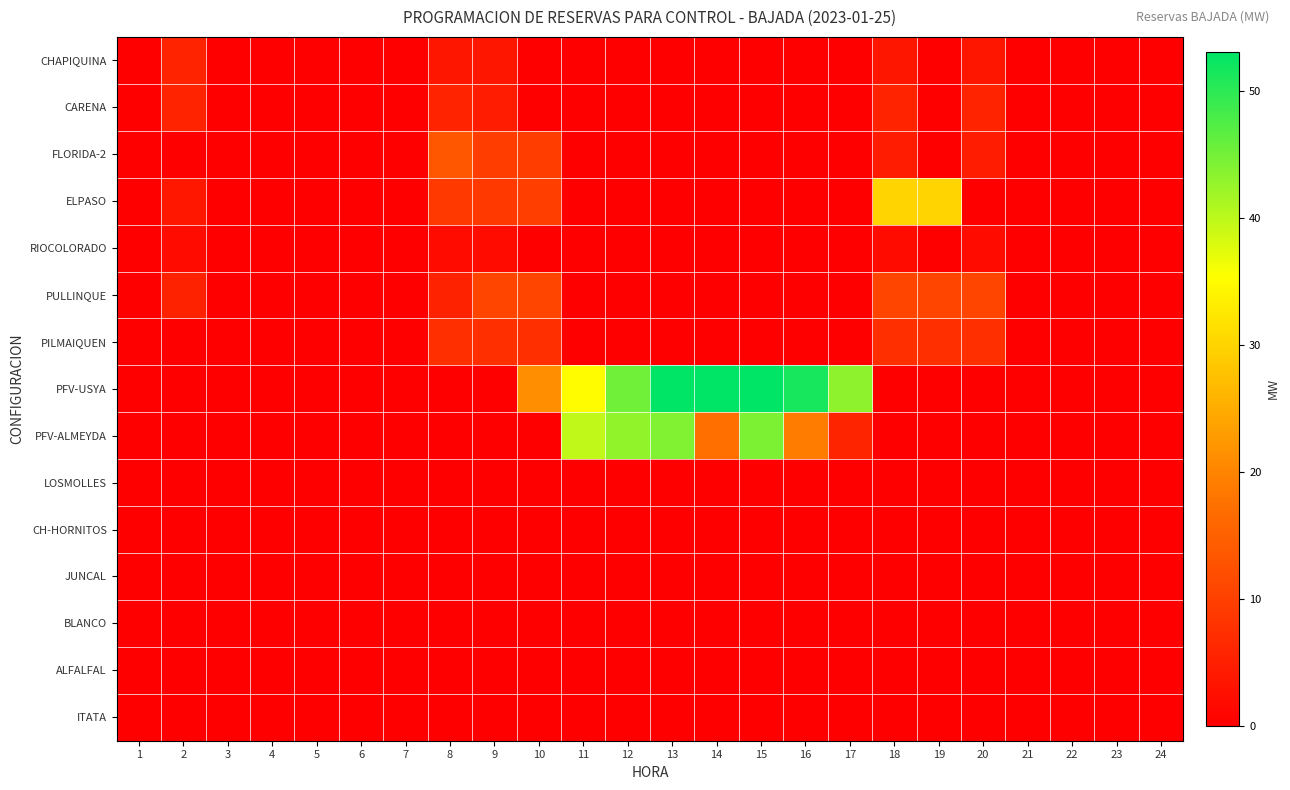

How many distinct data groups are displayed?

15